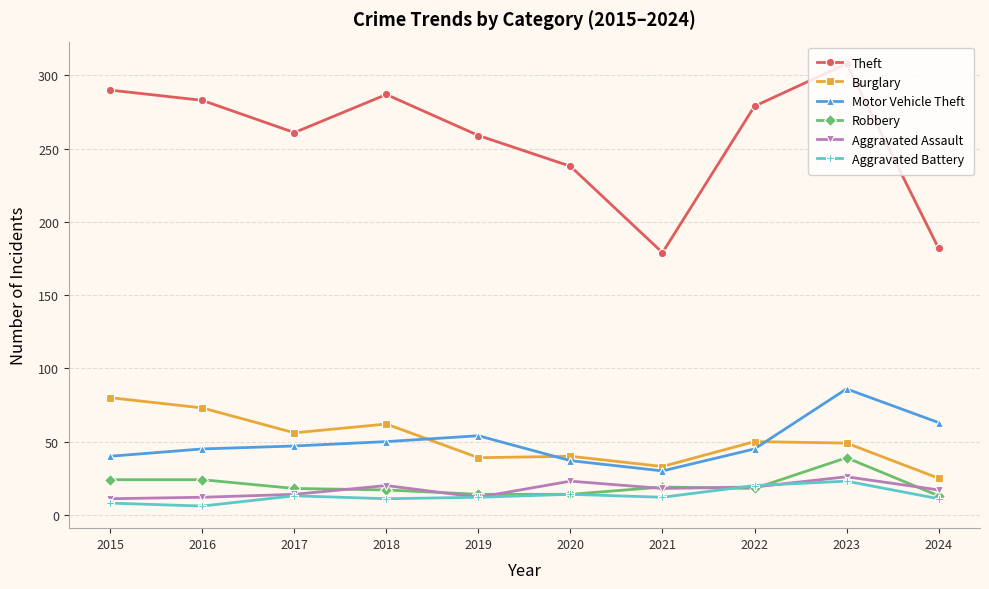

Is it true that Aggravated Assault equals 14 at 2017?

True